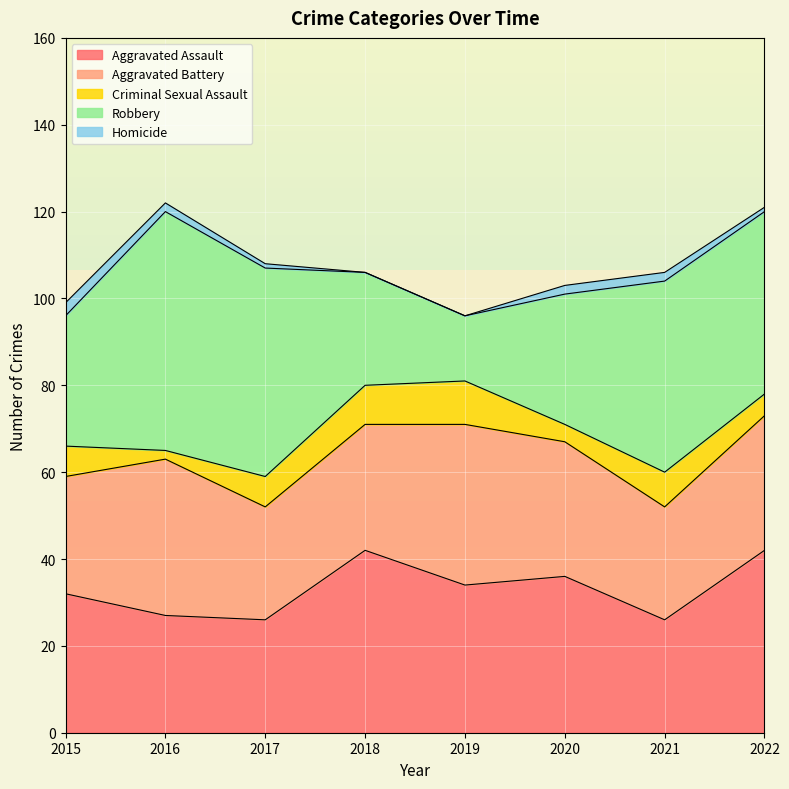

How many series are shown in this chart?

5